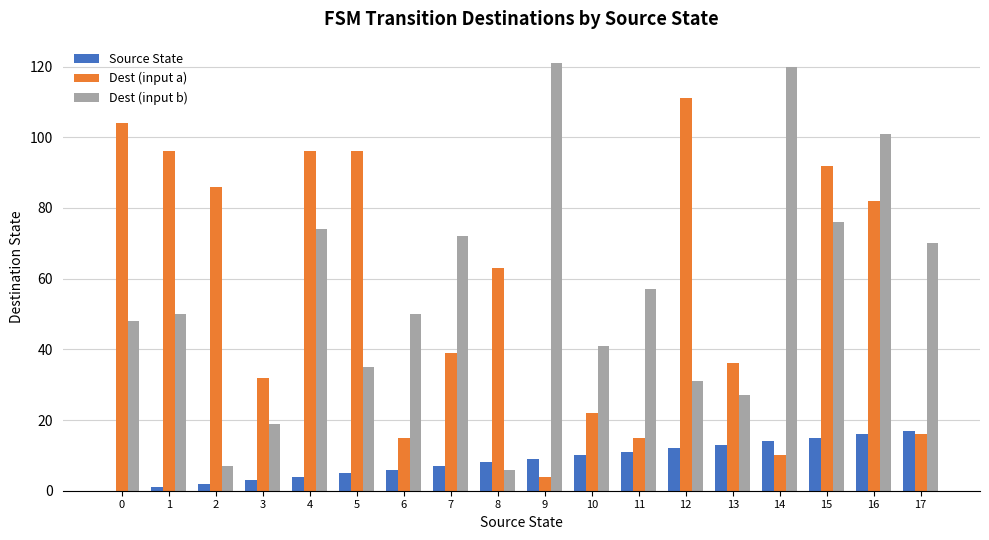

What is the approximate value of Dest (input a) at 8, to the nearest 50?

50